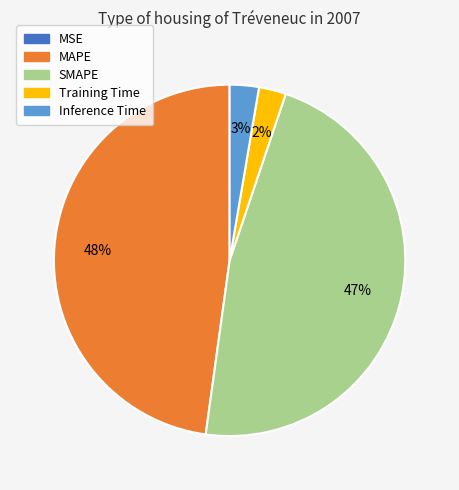

To the nearest percent, what is the difference between the SMAPE and MAPE slice percentages?

1%